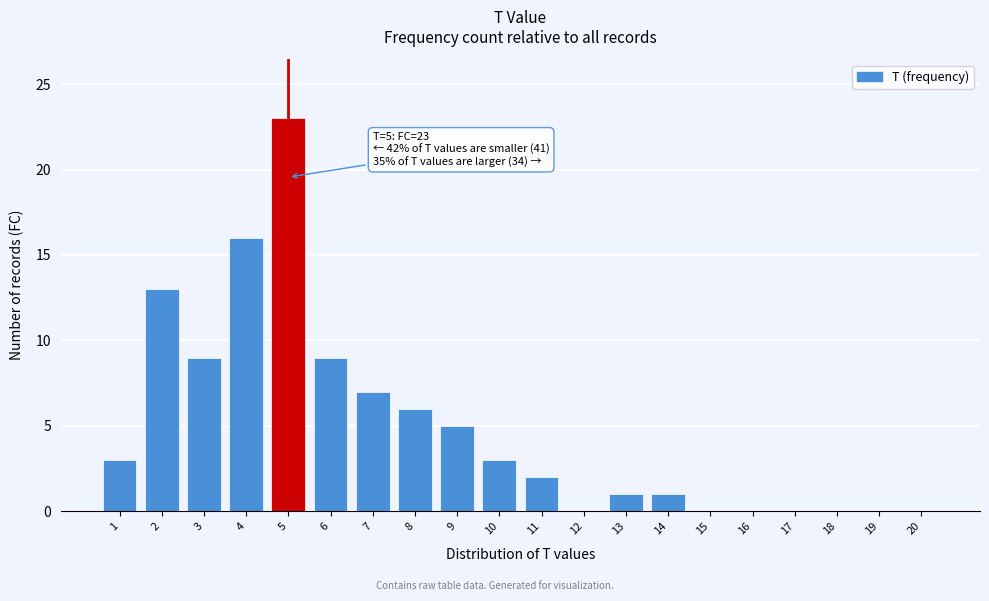

Reading right to left, transcribe all the data shown in this chart.

20=0	19=0	18=0	17=0	16=0	15=0	14=1	13=1	12=0	11=2	10=3	9=5	8=6	7=7	6=9	5=23	4=16	3=9	2=13	1=3